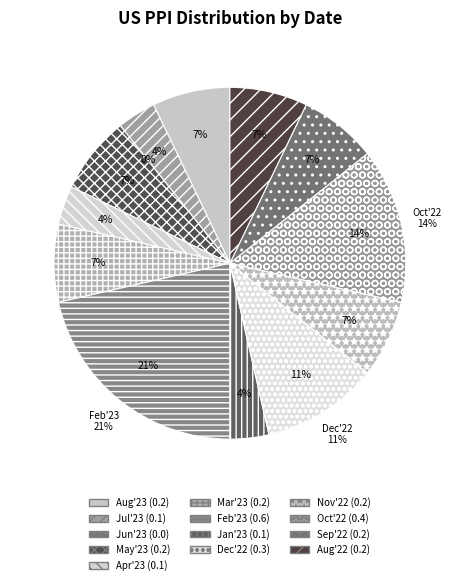

What is the change in value from 2023-07-13 to 2023-05-11?

+0.1